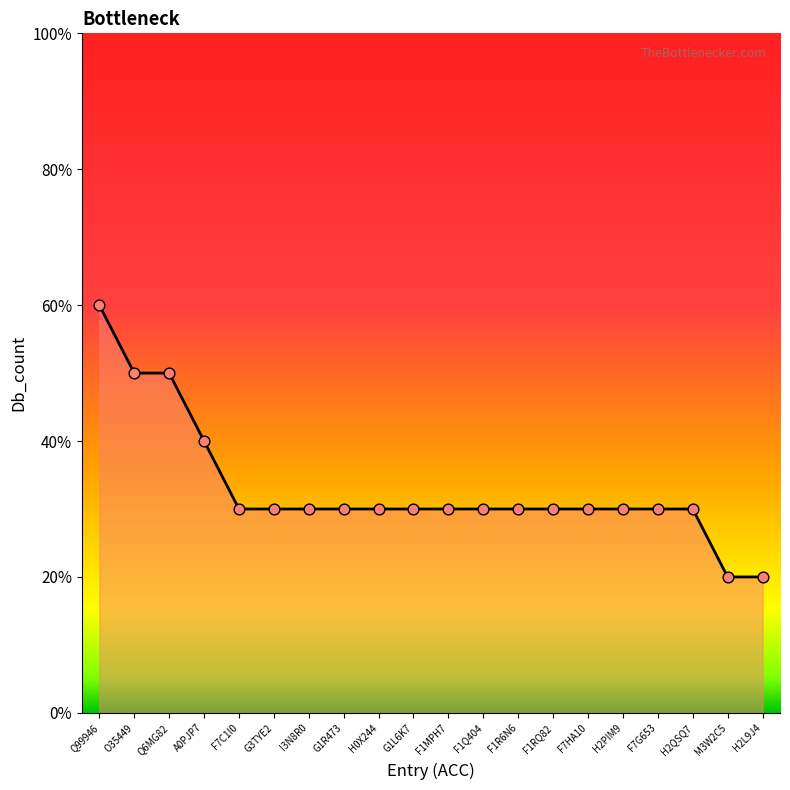

Between F1Q404 and Q99946, which is larger?

Q99946